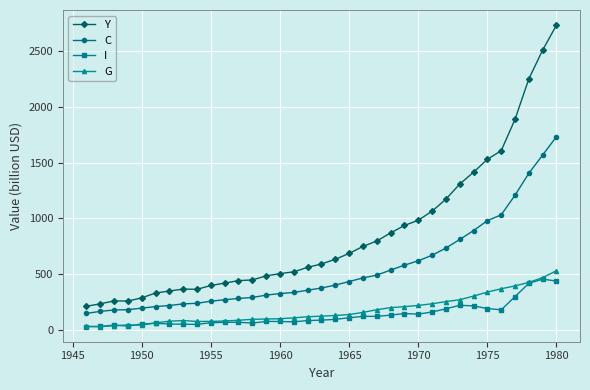

Which series has the largest range (max minus min)?

Y